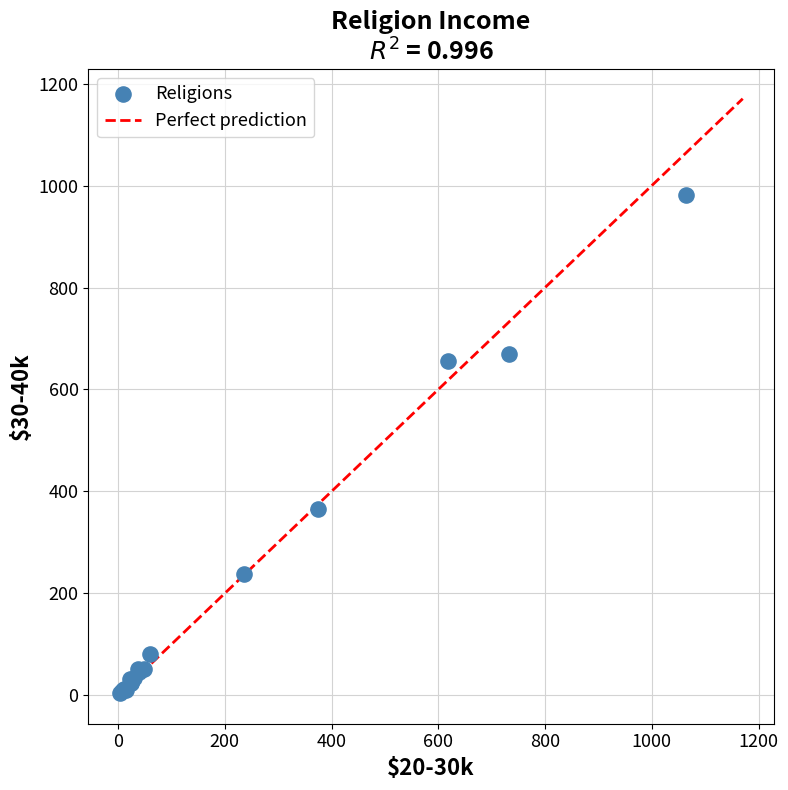

What Y value in the scatter plot is closest to 493?

365